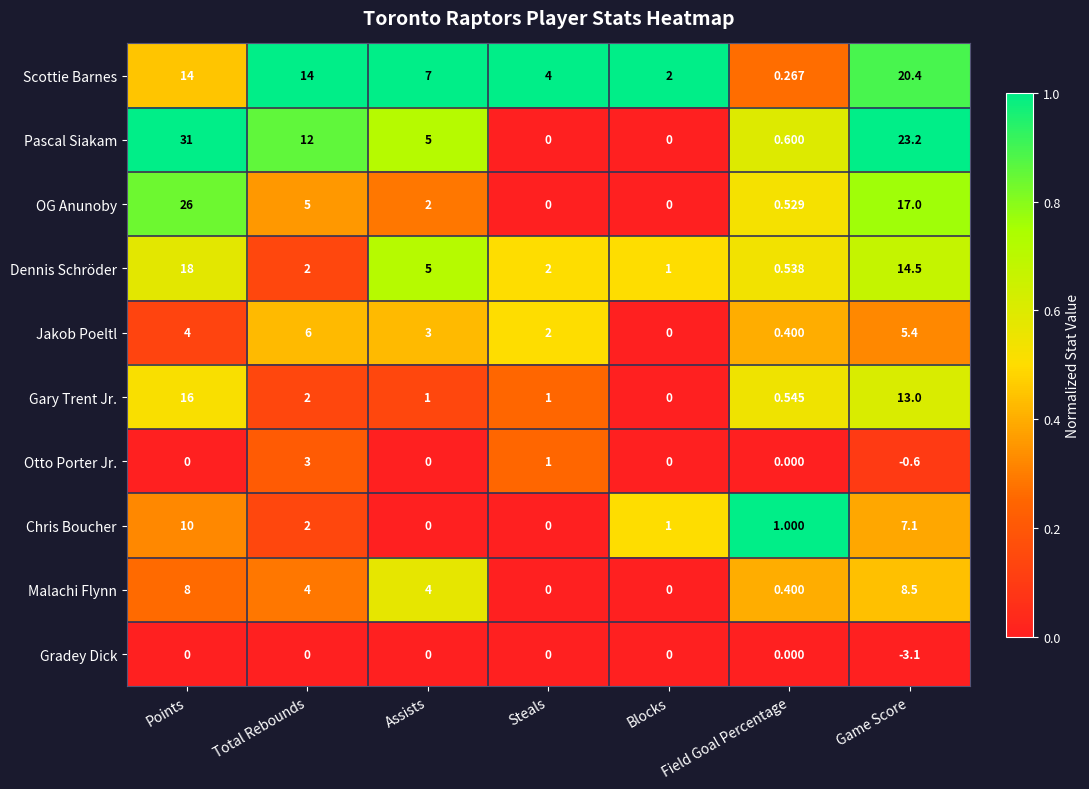

At how many categories does at least one series exceed 0?

7